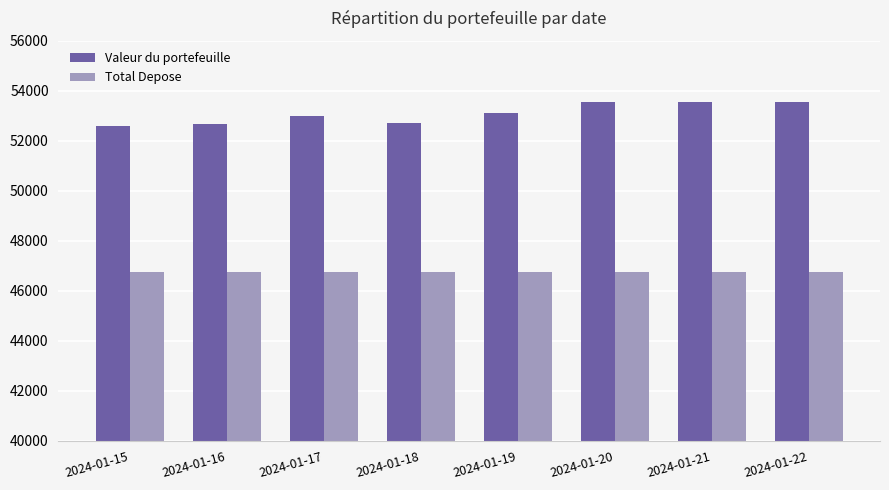

What is the sum of all Total Depose values?

374040.0